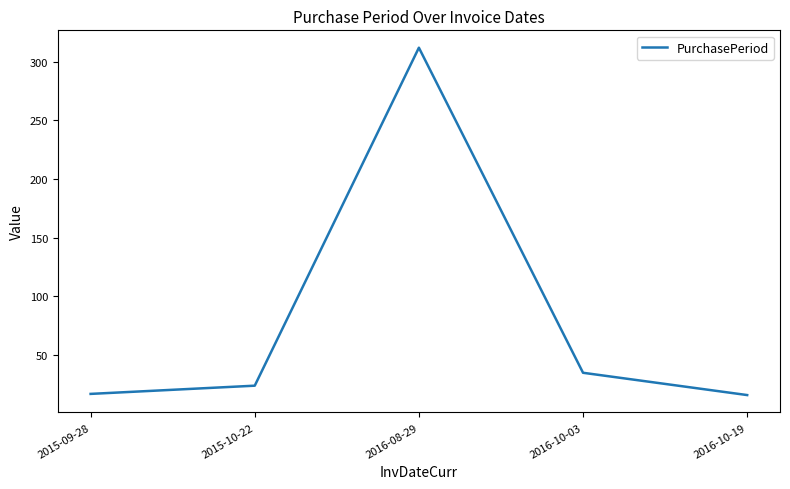

What is the maximum value shown in the chart?

312